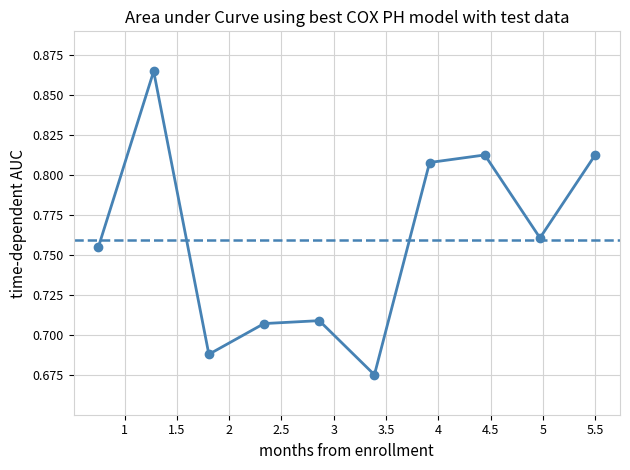

What is the sum of all values?

7.6